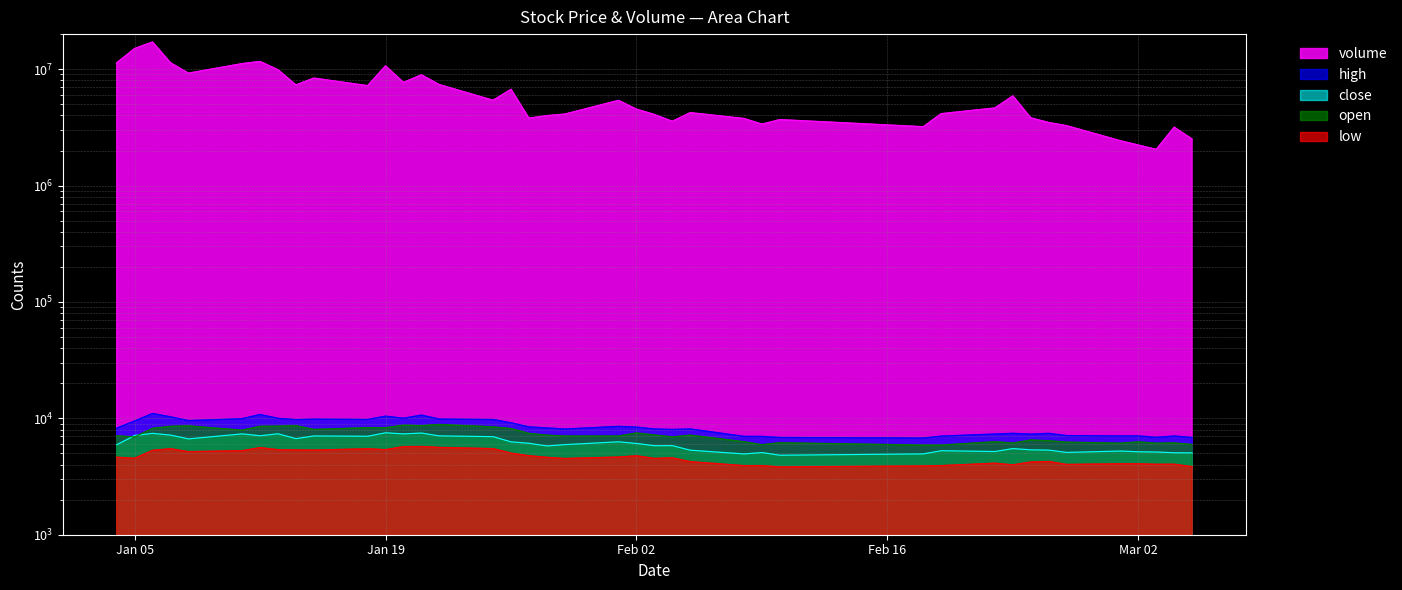

At which label does open first exceed 7165?

2021-01-06